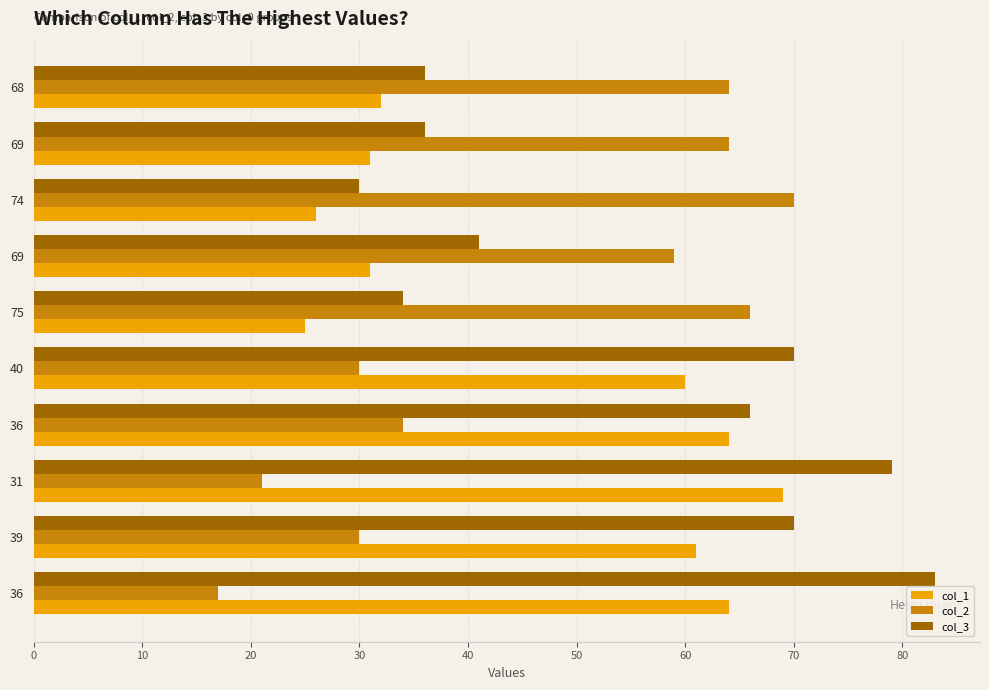

At which label is col_1 closest to 47?

40